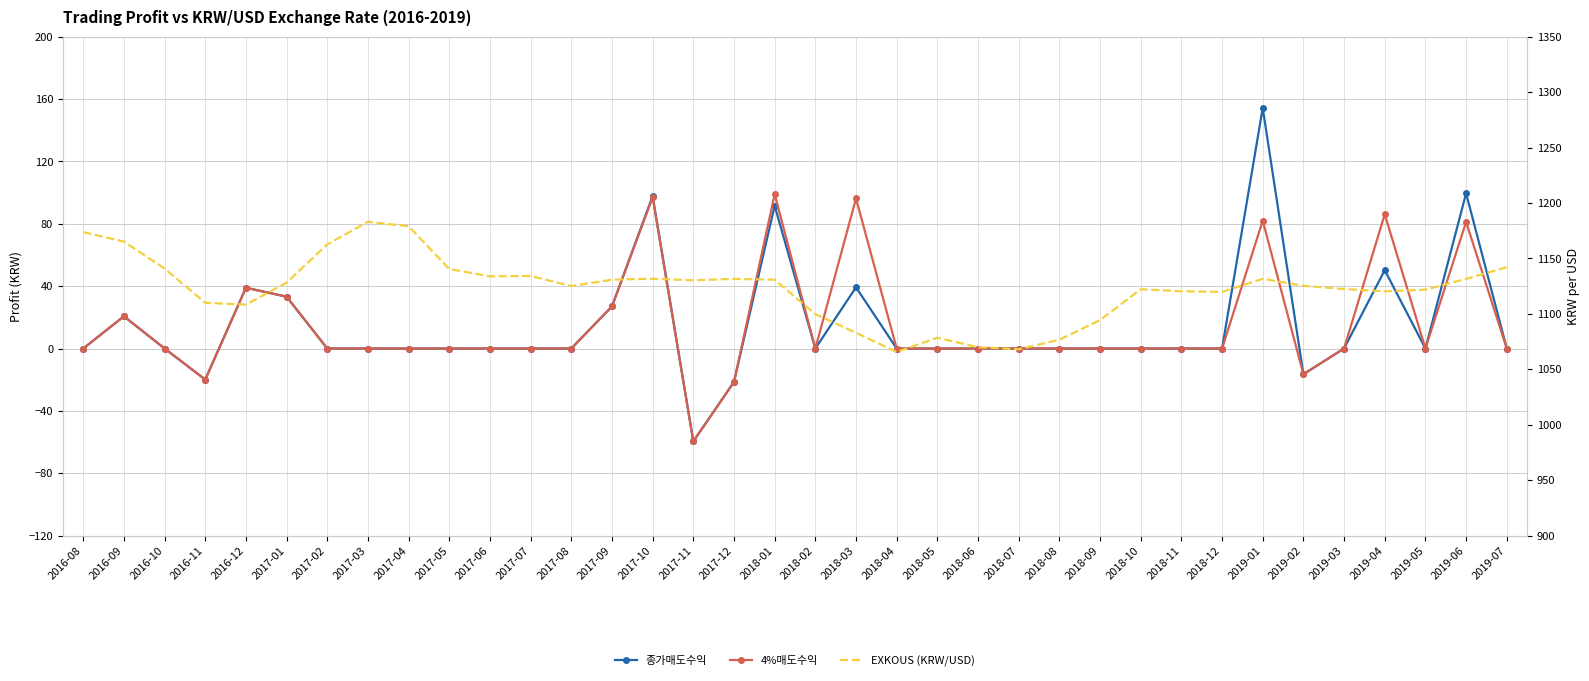

Reading left to right, transcribe all the data shown in this chart.

종가매도수익: 0.0	20.7	0.0	-19.9	39.0	33.3	0.0	0.0	0.0	0.0	0.0	0.0	0.0	27.0	97.8	-59.6	-21.4	91.6	0.0	39.3	0.0	0.0	0.0	0.0	0.0	0.0	0.0	0.0	0.0	154.3	-16.5	0.0	50.3	0.0	99.6	0.0
4%매도수익: 0.0	20.7	0.0	-19.9	39.0	33.3	0.0	0.0	0.0	0.0	0.0	0.0	0.0	27.0	97.0	-59.6	-21.4	99.0	0.0	96.3	0.0	0.0	0.0	0.0	0.0	0.0	0.0	0.0	0.0	82.0	-16.5	0.0	86.1	0.0	81.2	0.0
EXKOUS (KRW/USD): 1173.8	1165.2	1140.9	1110.0	1108.4	1128.2	1162.7	1183.1	1179.1	1140.5	1133.9	1134.2	1125.1	1130.8	1131.8	1130.3	1131.6	1130.9	1099.8	1082.9	1065.6	1078.5	1069.9	1068.0	1076.7	1094.4	1122.2	1120.4	1119.8	1131.6	1125.3	1122.4	1120.3	1121.8	1131.6	1142.2